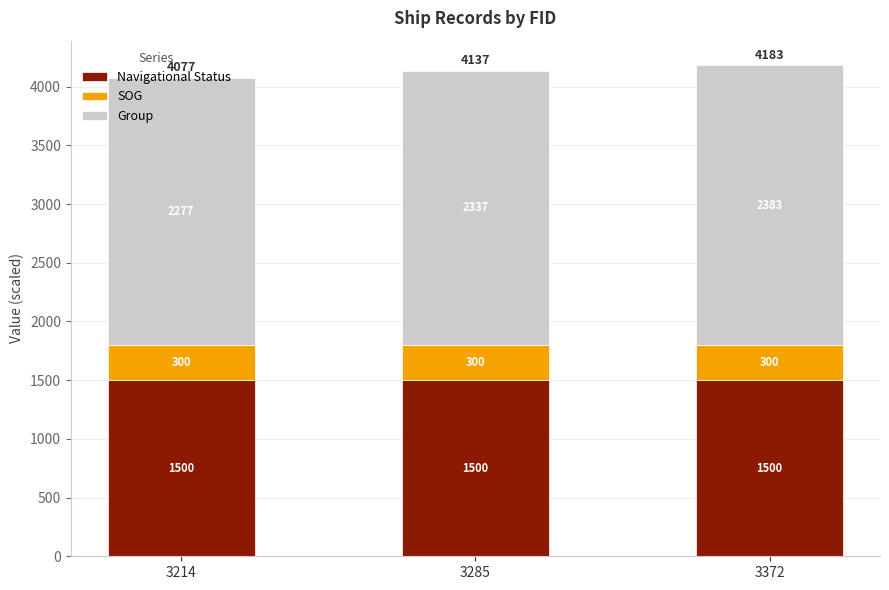

What is the value of the Navigational Status bar at the 2nd from the left?

1500